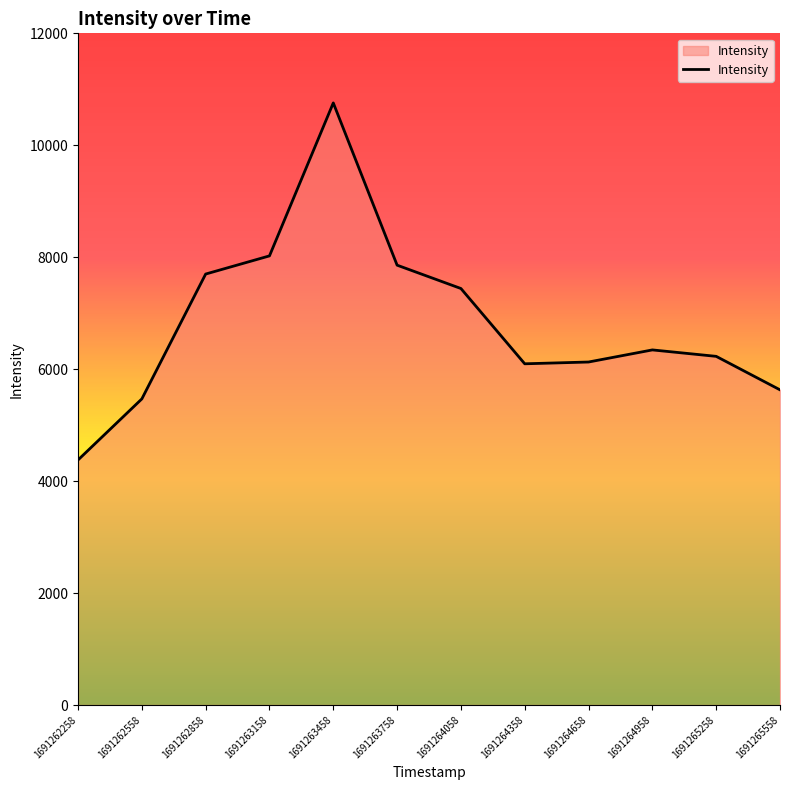

Between 1691264958 and 1691262858, which is larger?

1691262858